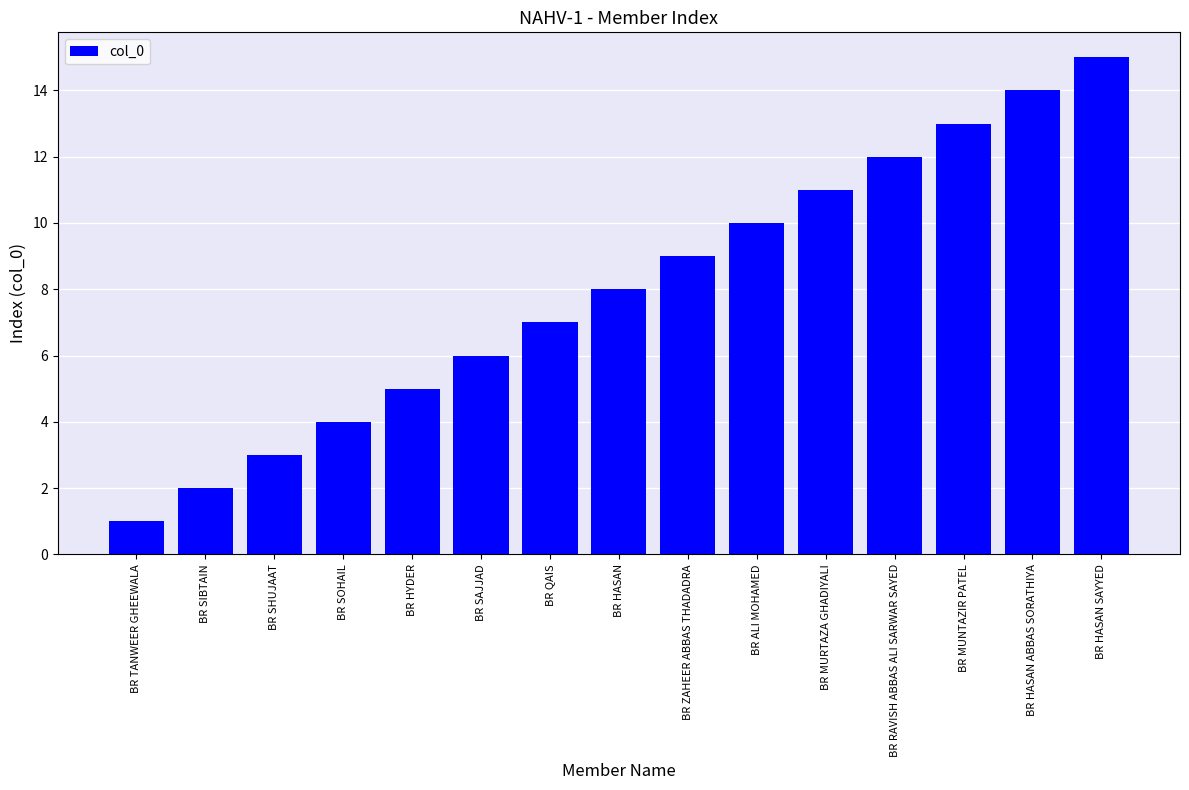

What is the smallest value displayed?

1